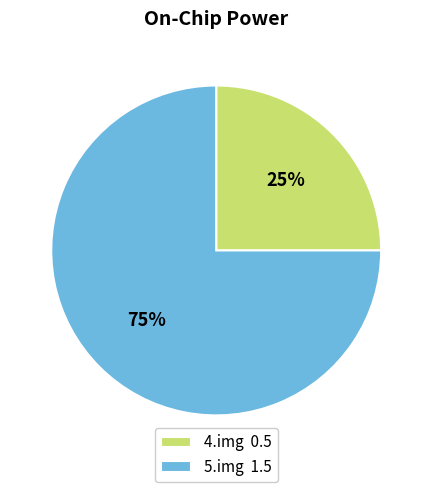

To the nearest percent, what percentage of the pie is 5.img?

75%